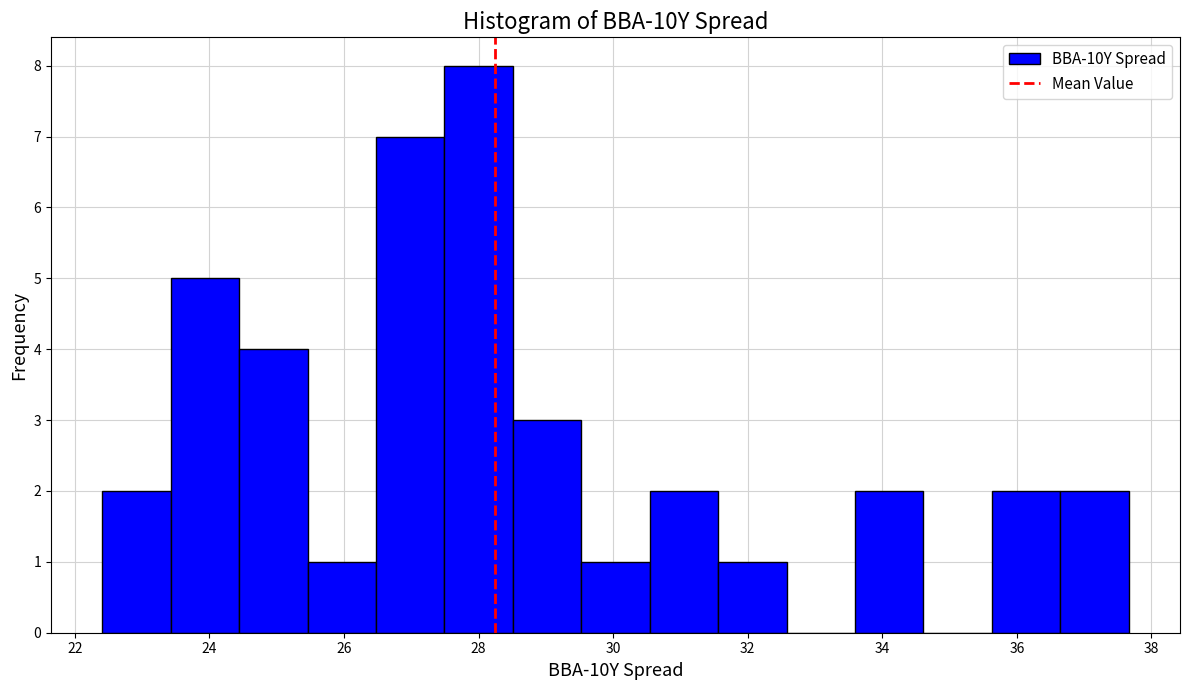

What is the height of the bar covering 26.4 to 27.4 on the x-axis? Neither the bar edges nor the heights are printed on the chart, so give them approximately, as read against the axes.

7